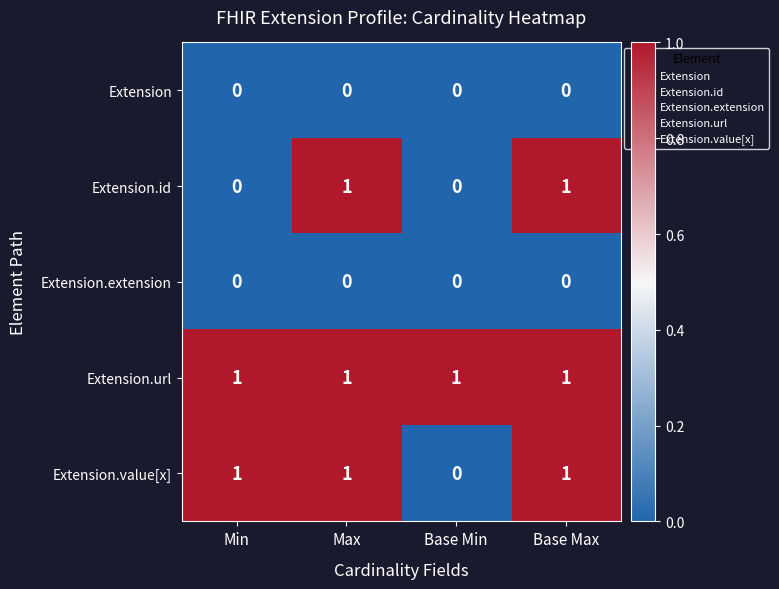

What is the total value across all series at Min?

2